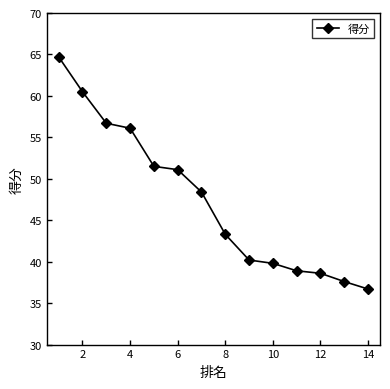

What is the average value?

47.4